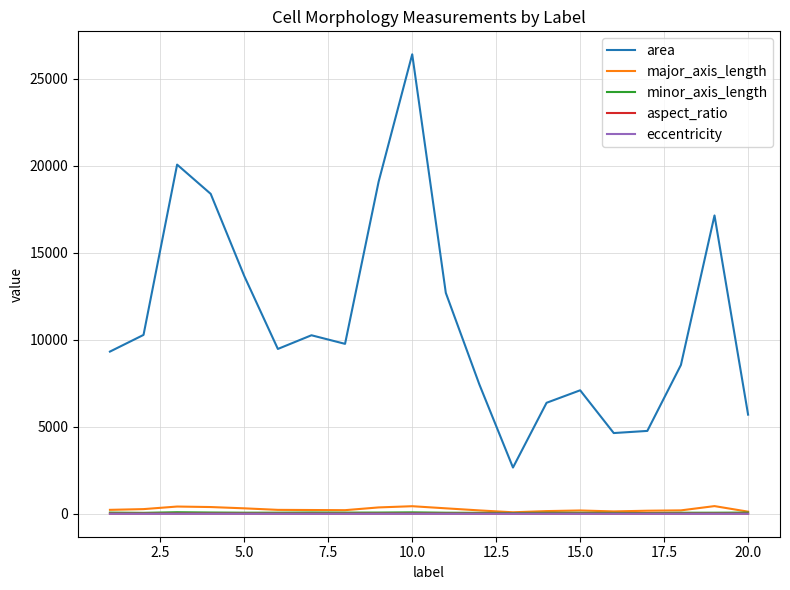

At how many categories does at least one series exceed 3946?

19